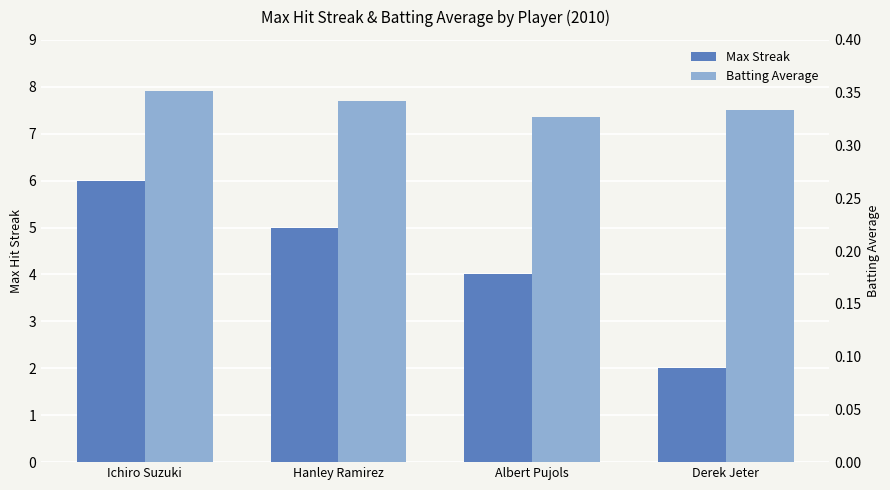

Does the chart contain stacked bars?

No